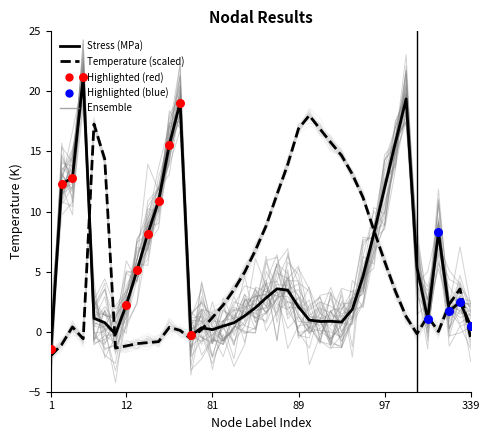

Which series has the largest Y range (max minus min)?

Stress (MPa)